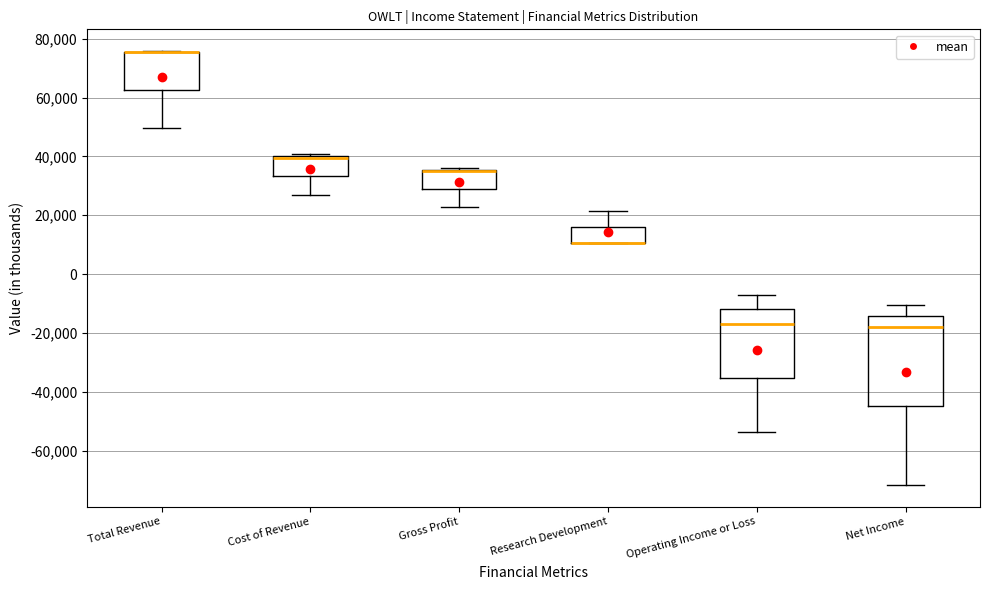

Where does the lower whisker of the box for Gross Profit end on the y-axis? The values are not printed on the chart, so give them approximately, as read against the axis.

22000